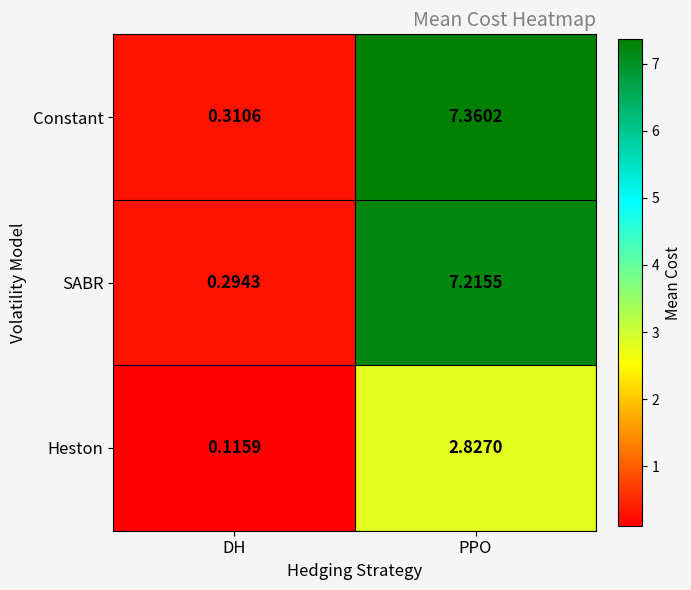

What is the total value across all series at DH?

0.7